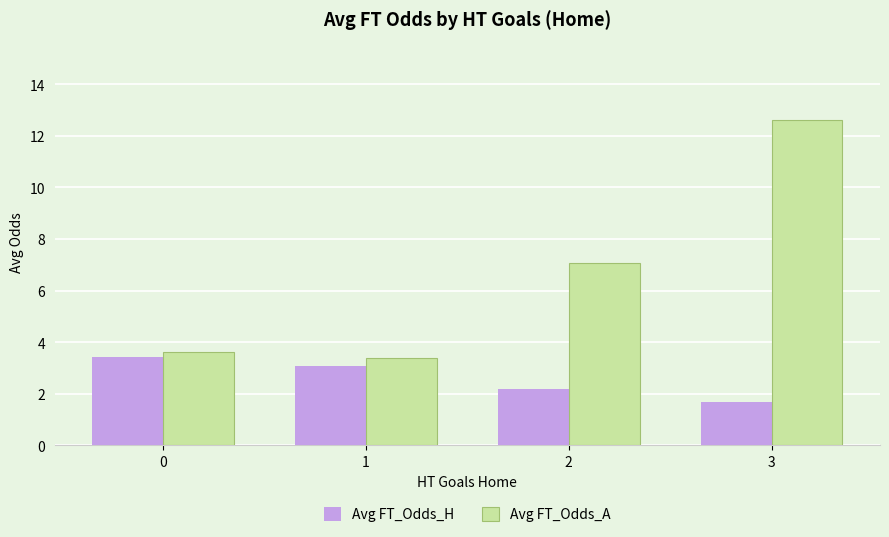

How many bars are there in each group?

2